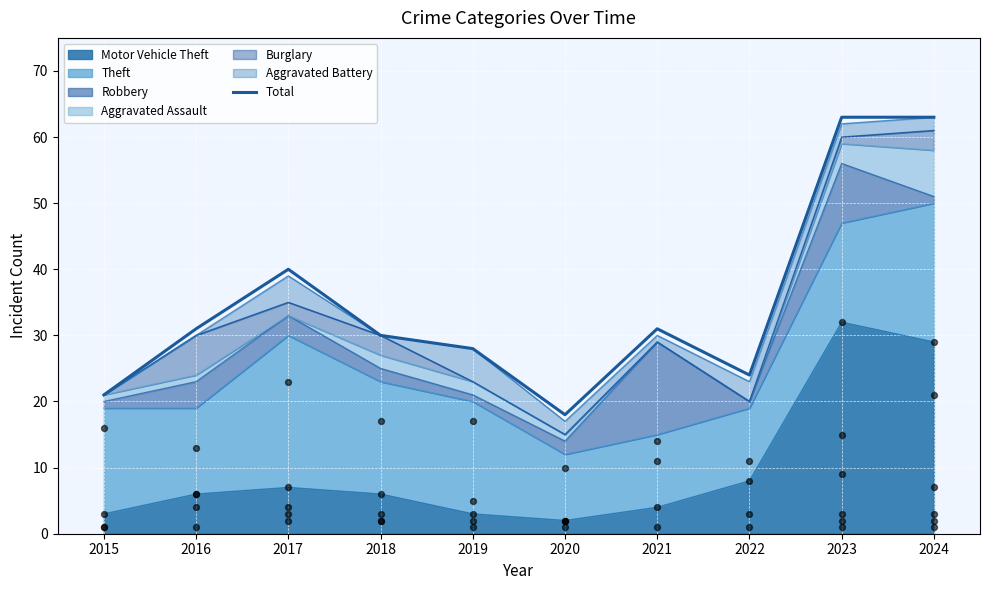

What is the change in value from 2018 to 2021?

+1